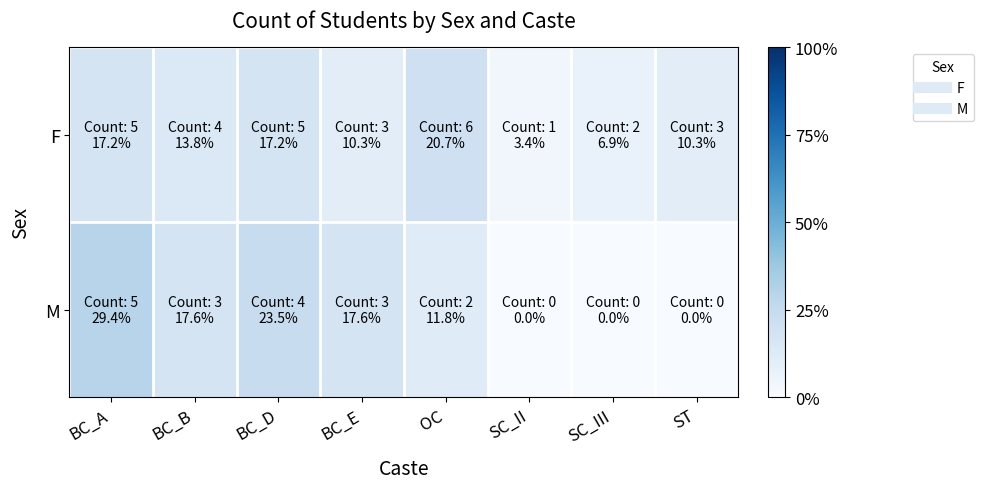

At how many categories does at least one series exceed 4?

7